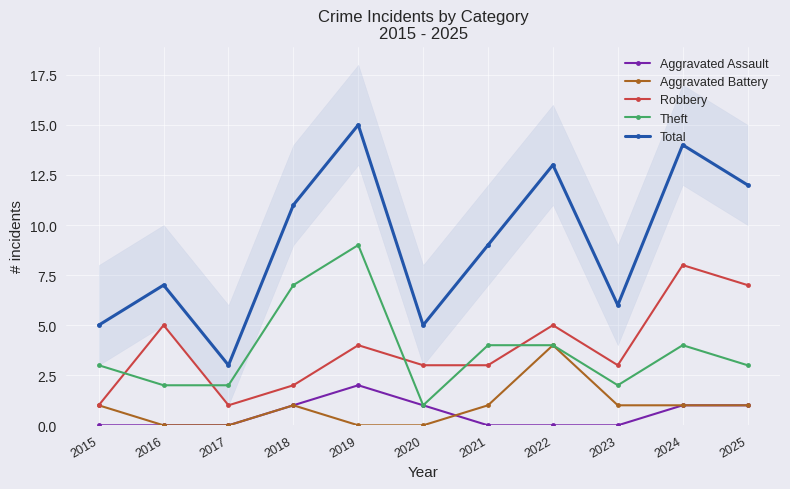

Between which two adjacent categories do Theft and Robbery first intersect?

2015 and 2016